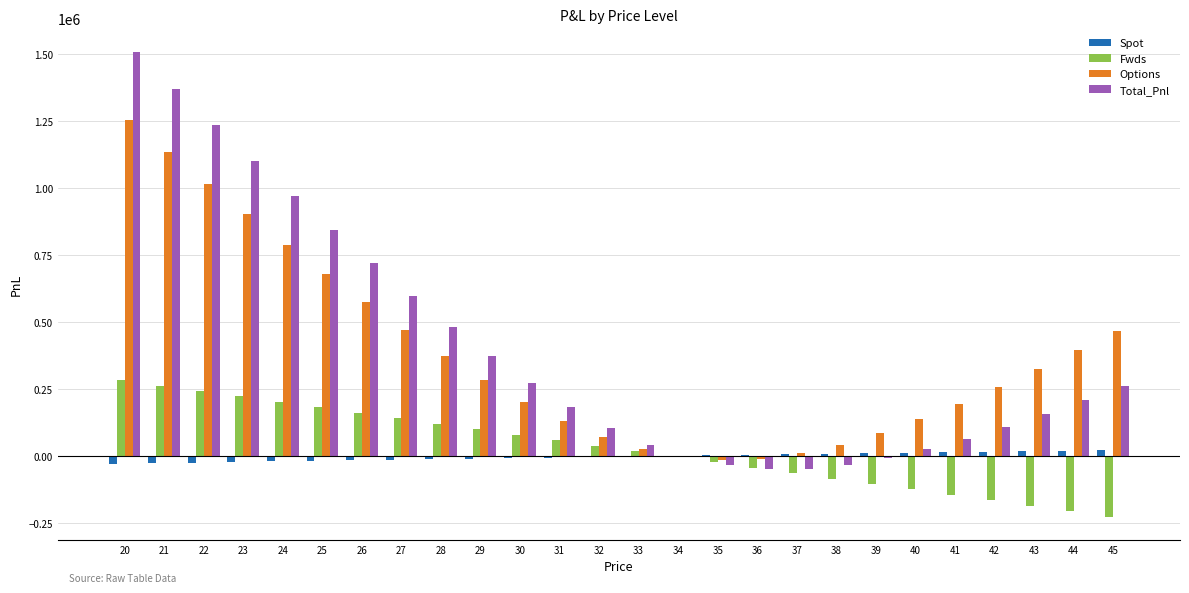

What is the greatest value displayed?

1509138.1